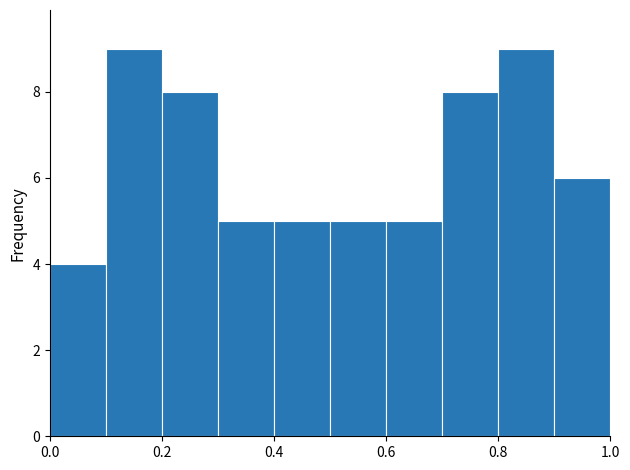

Reading left to right, list every bar in this chart as the range it spans on the x-axis followed by its height. The values are not printed on the chart, so give them approximately, as read against the axis.

0.0 to 0.1: 4
0.1 to 0.2: 9
0.2 to 0.3: 8
0.3 to 0.4: 5
0.4 to 0.5: 5
0.5 to 0.6: 5
0.6 to 0.7: 5
0.7 to 0.8: 8
0.8 to 0.9: 9
0.9 to 1.0: 6